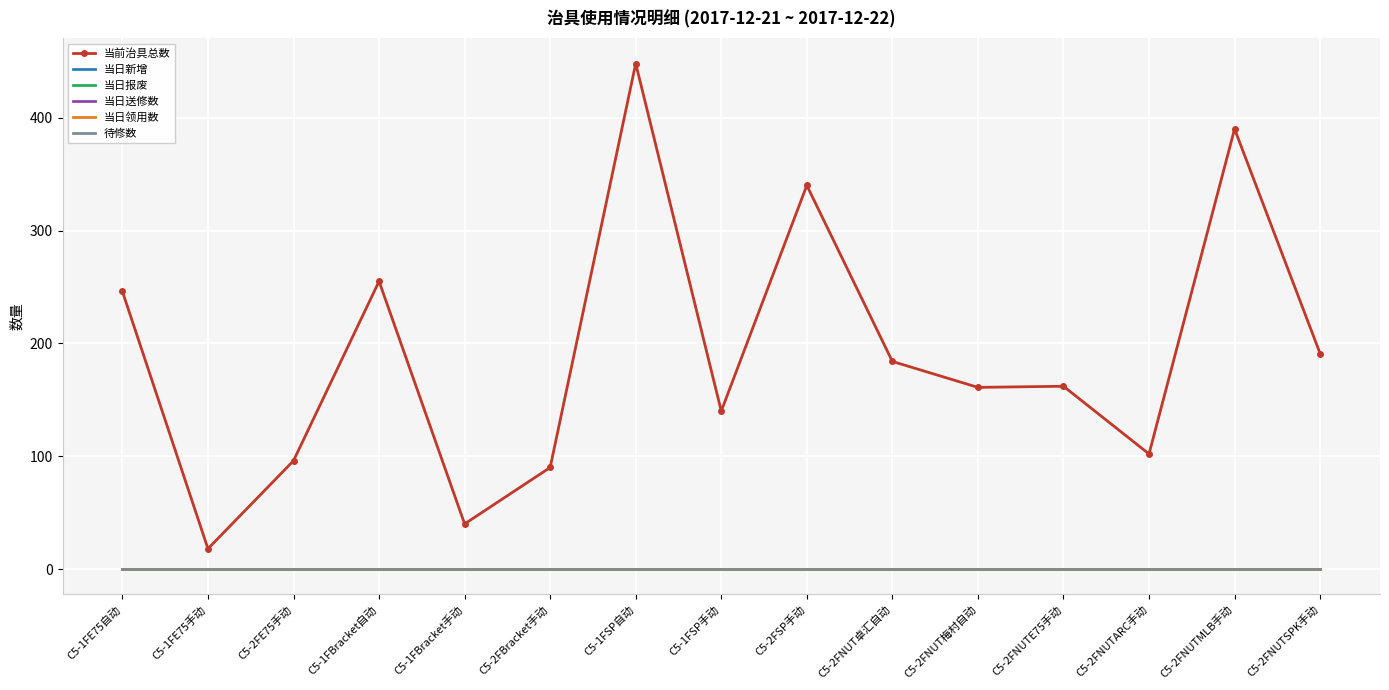

What are all the series names shown in the legend?

当前治具总数, 当日新增, 当日报废, 当日送修数, 当日领用数, 待修数